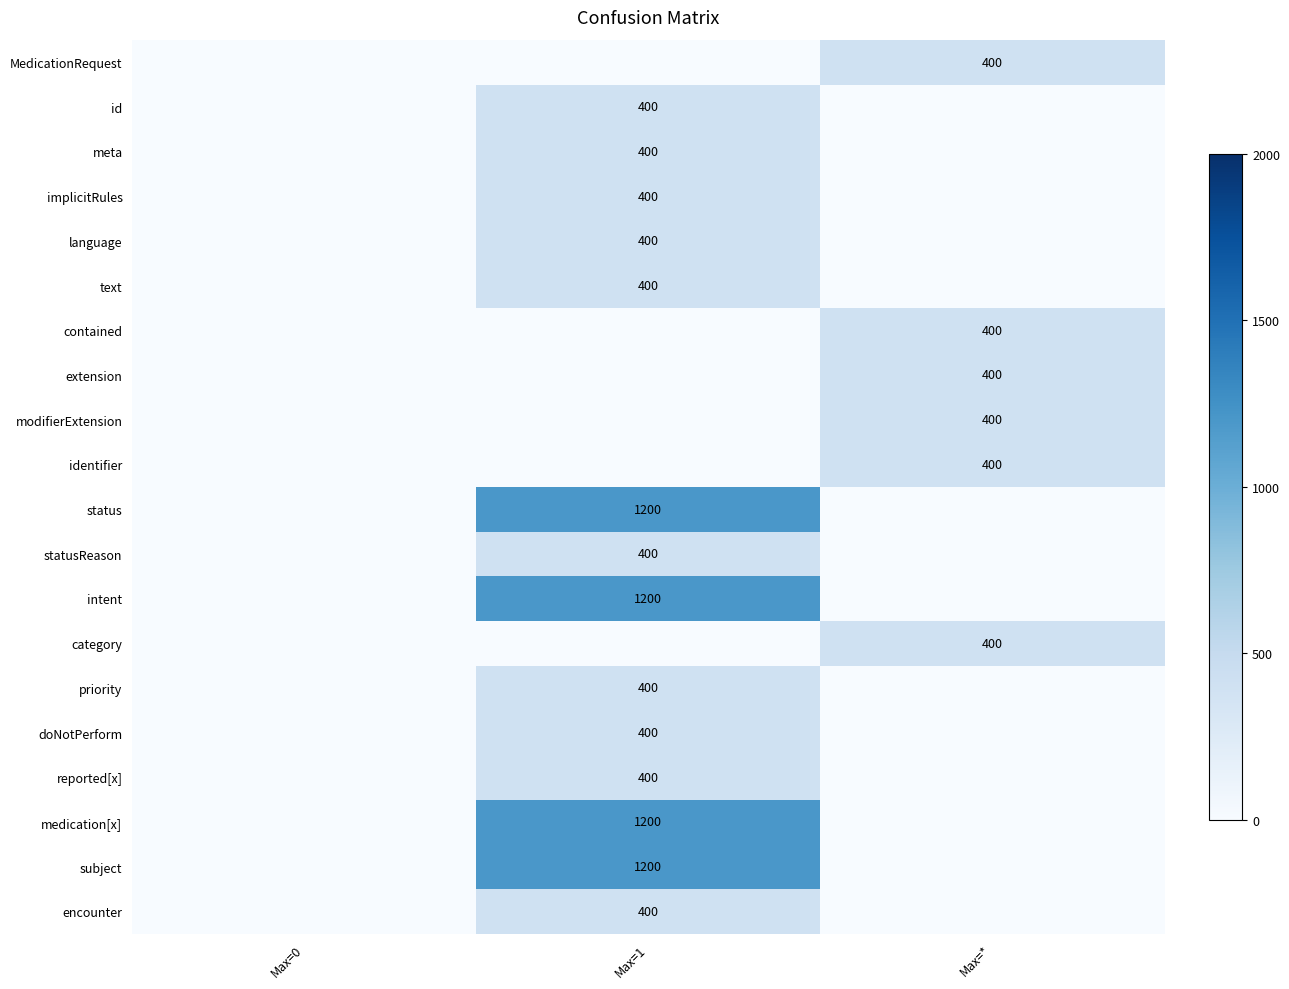

The status series shows 1200 at Max=1. True or false?

True